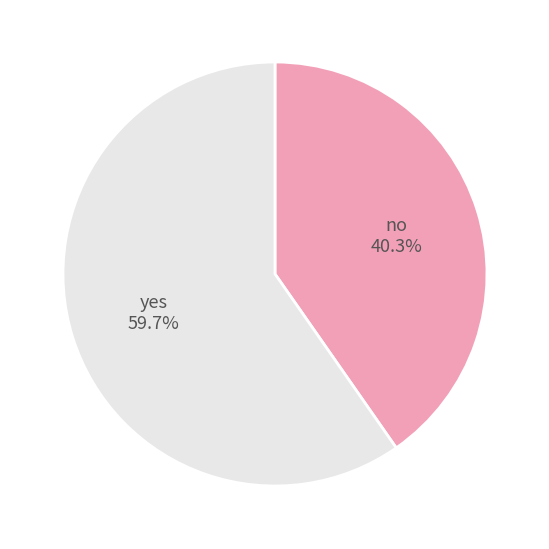

The yes slice represents 72% of the pie. True or false?

False